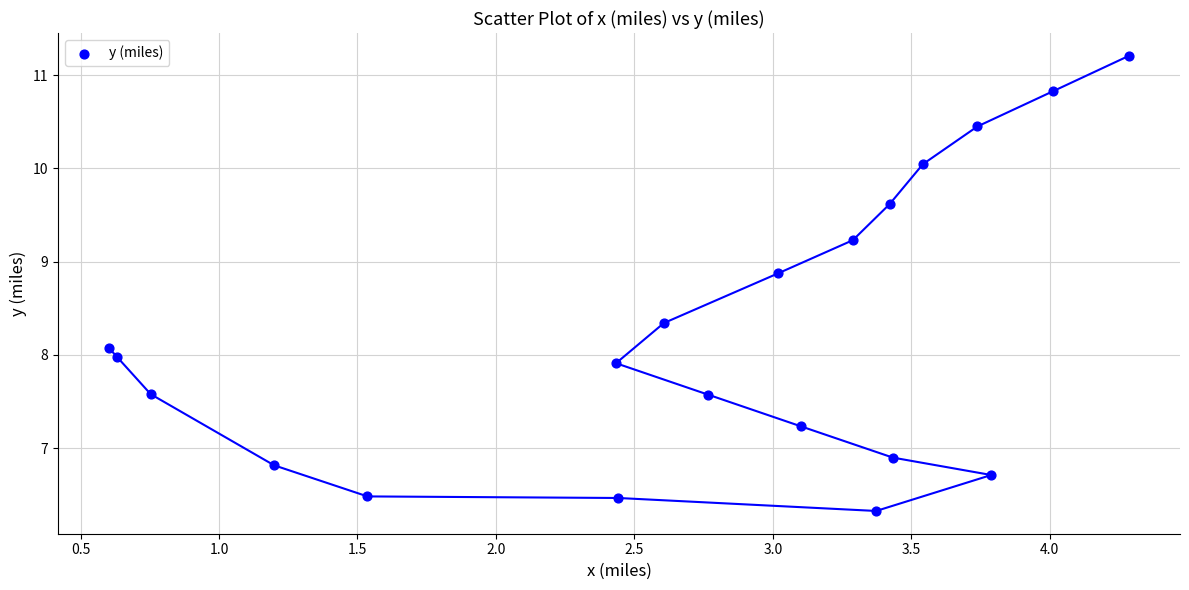

What is the range of X values (max minus min)?

3.7